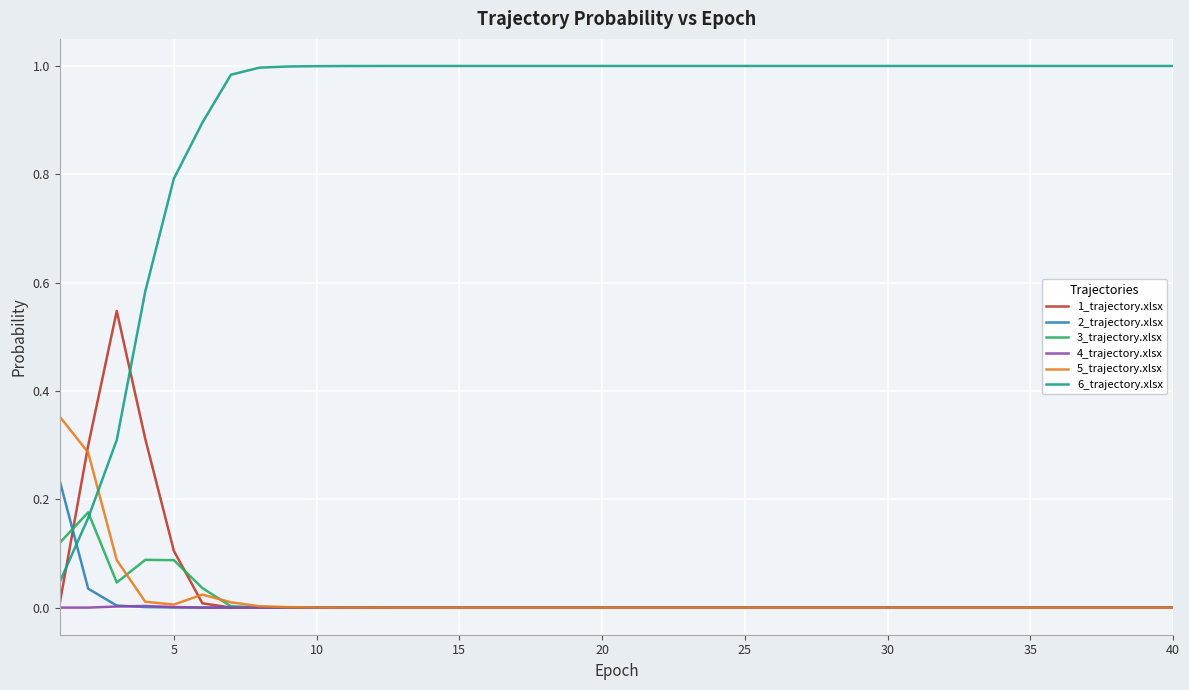

Which series has the widest spread of values?

6_trajectory.xlsx